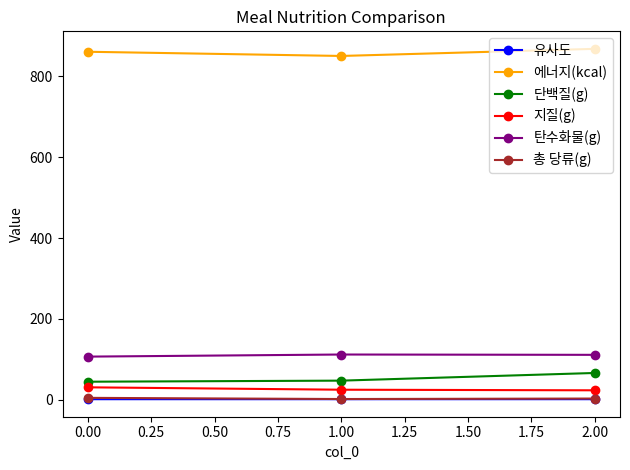

What is the value of the 탄수화물(g) point at the 3rd from the left?

110.8